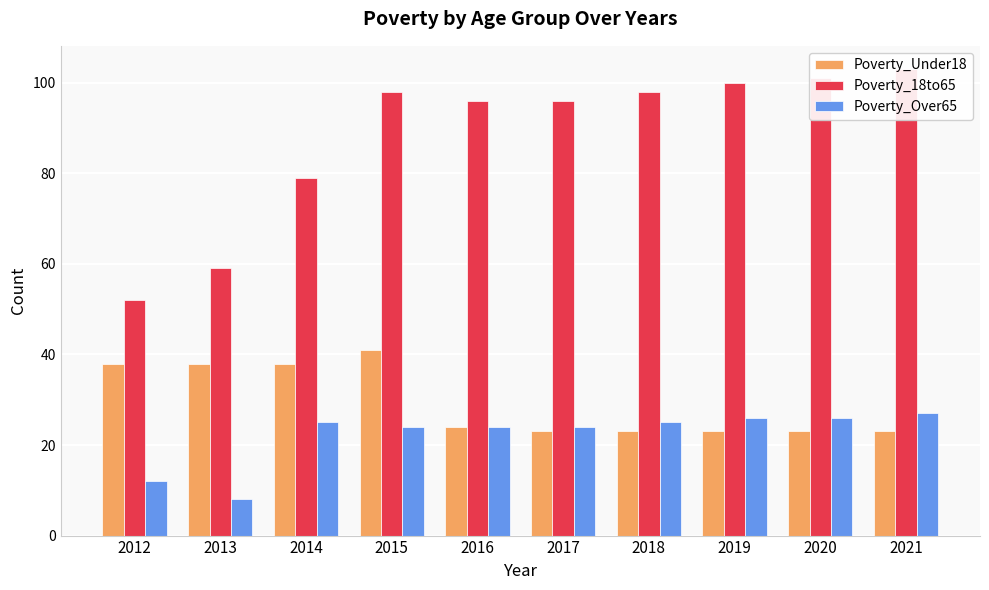

At which category is the sum across all series the highest?

2015